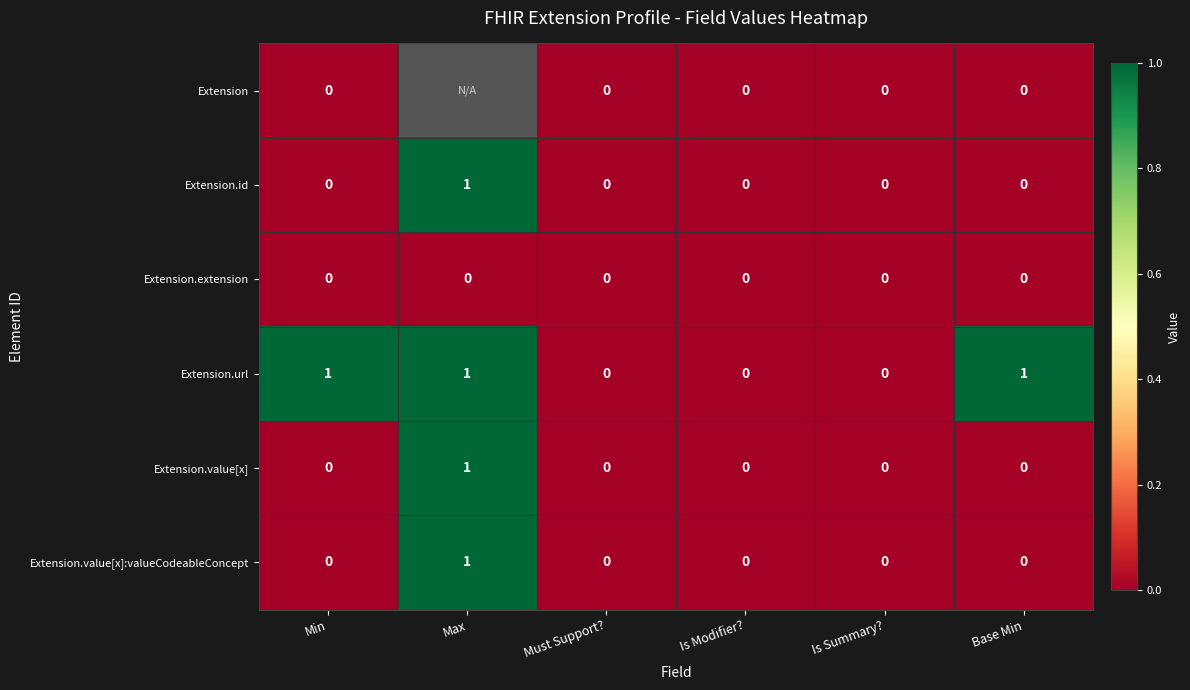

How many positive values does the Extension.value[x] series have?

1